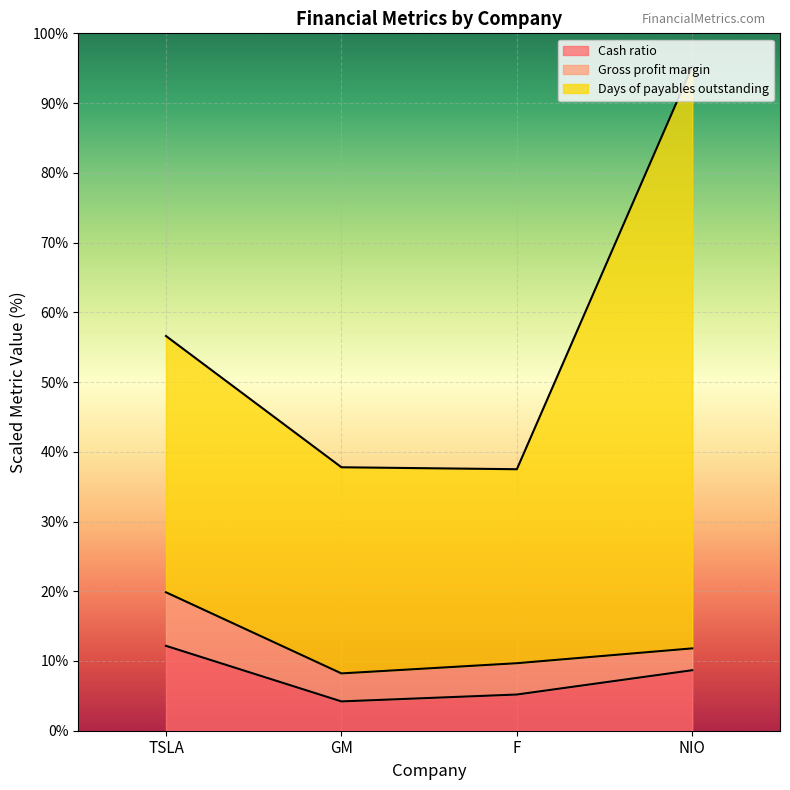

Between TSLA and F, which series saw the biggest shift?

Days of payables outstanding